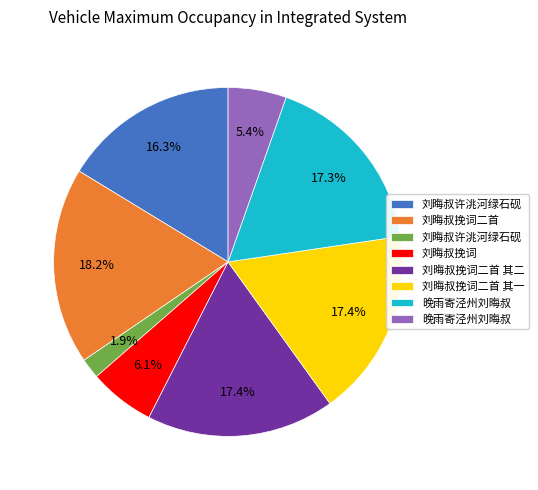

Does any single category account for the majority?

No